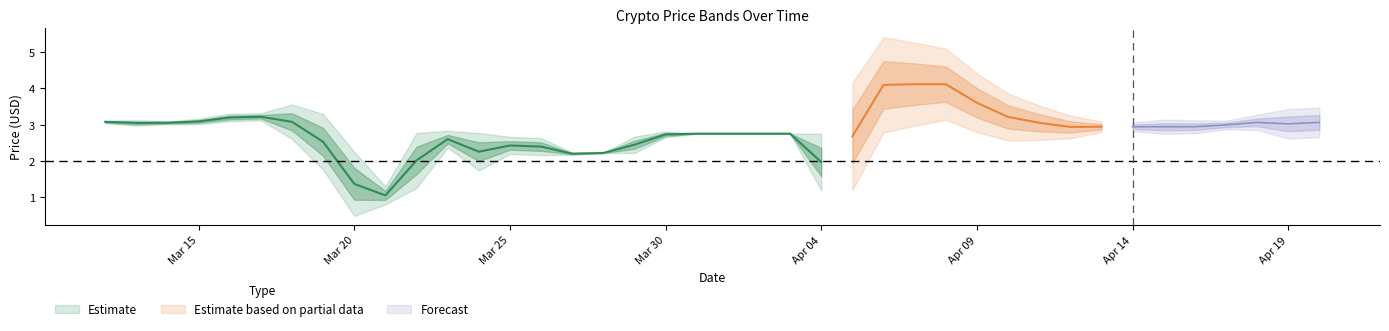

What is the value of the Close point at the 18th from the left?

2.7